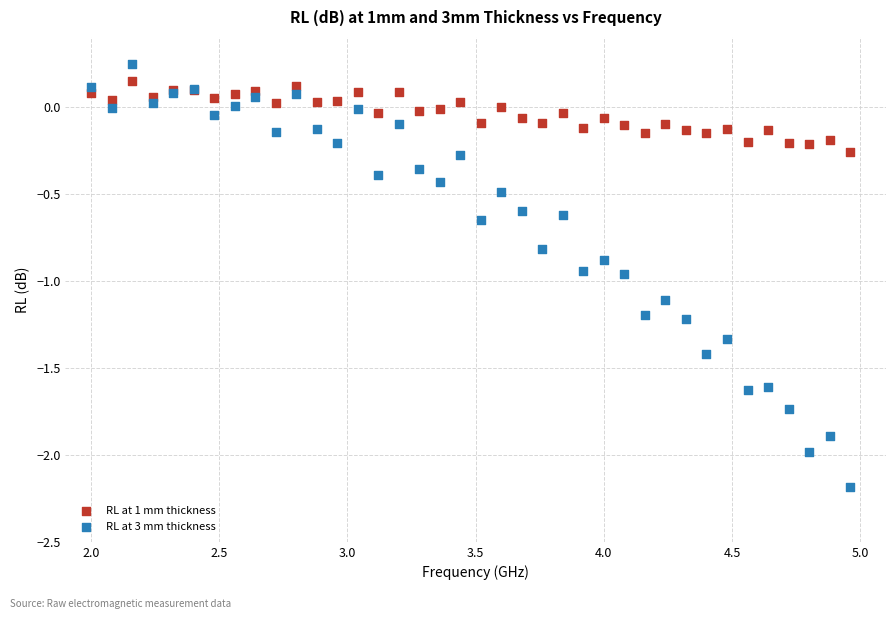

What is the X range (max minus min) for the scatter plot?

3.0